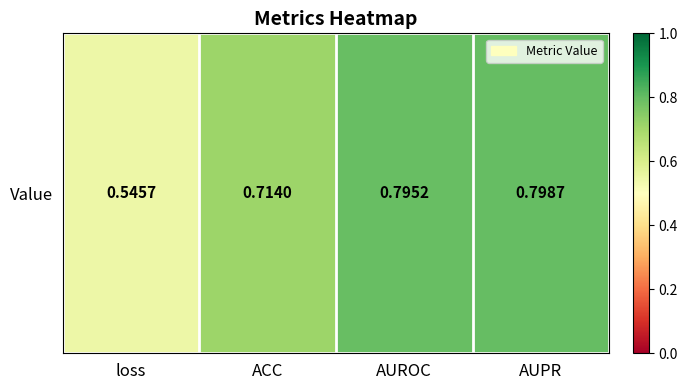

Count the values in the range 0 to 1.

4